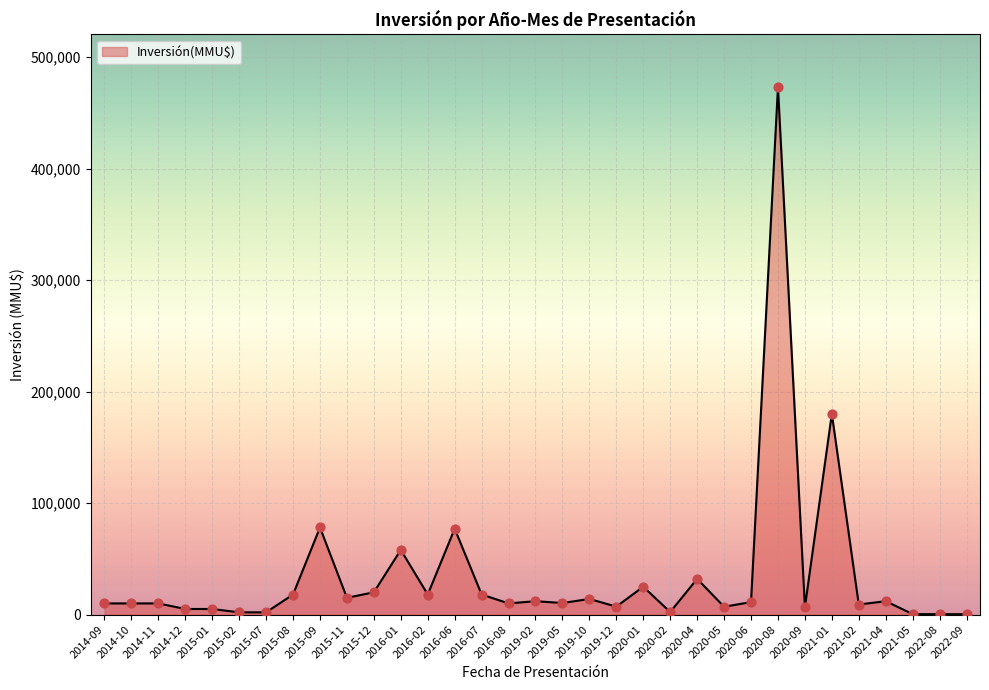

What is the change in value from 2019-05 to 2020-02?

-8110